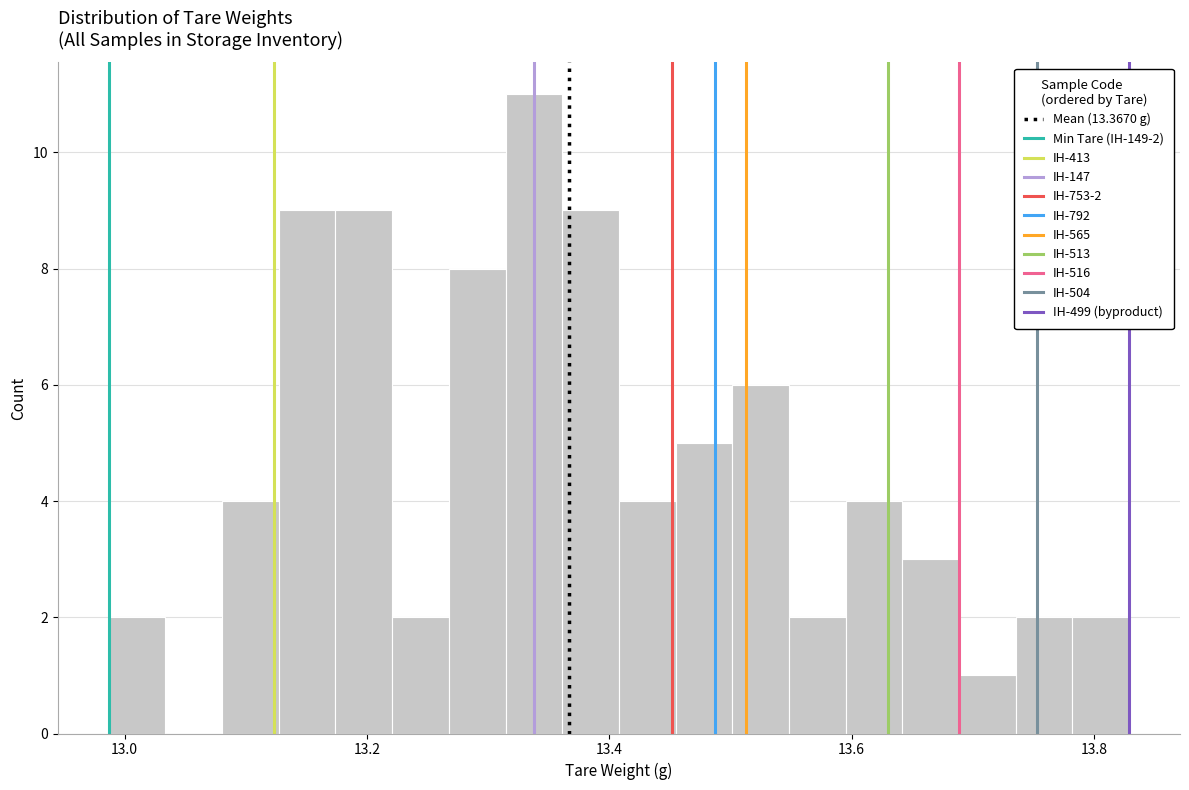

Read against the x-axis, roughly where is the centre of the tallest bar?

13.34